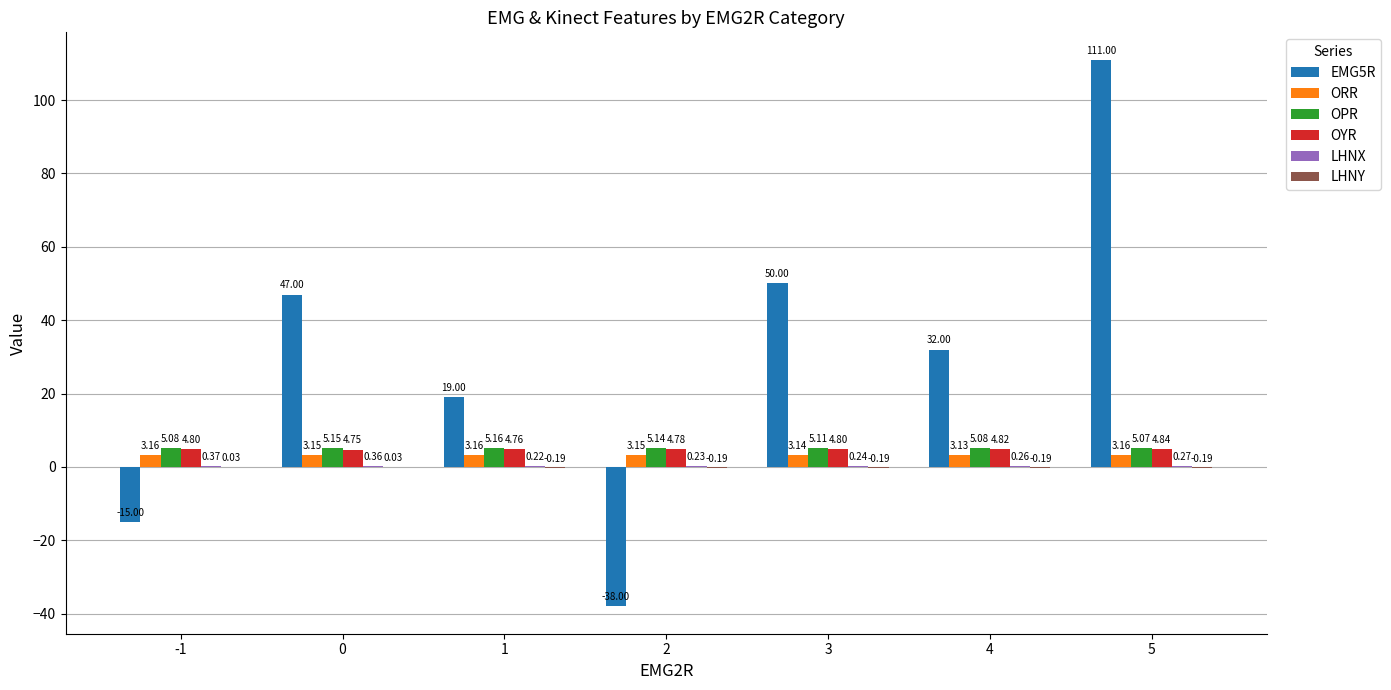

What is the sum of the OYR values at 1 and 3?

9.6